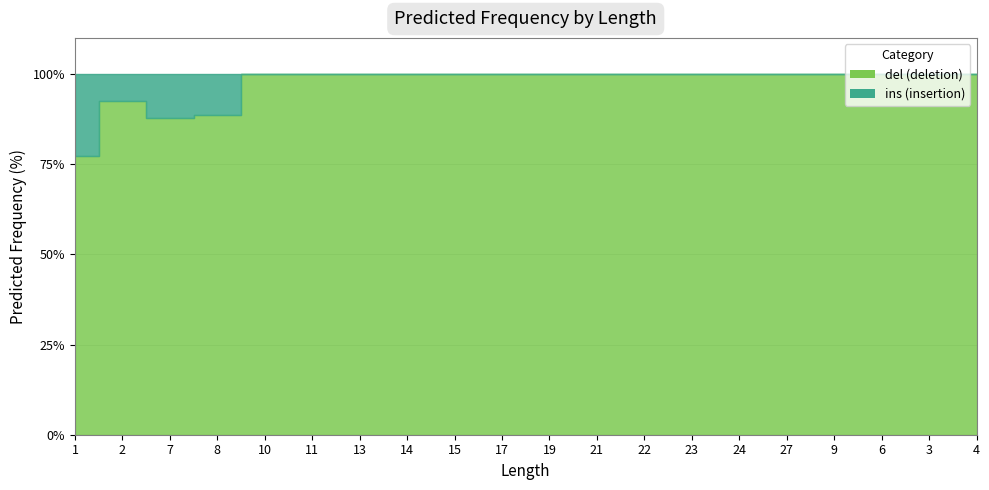

At which category is the sum across all series the highest?

1